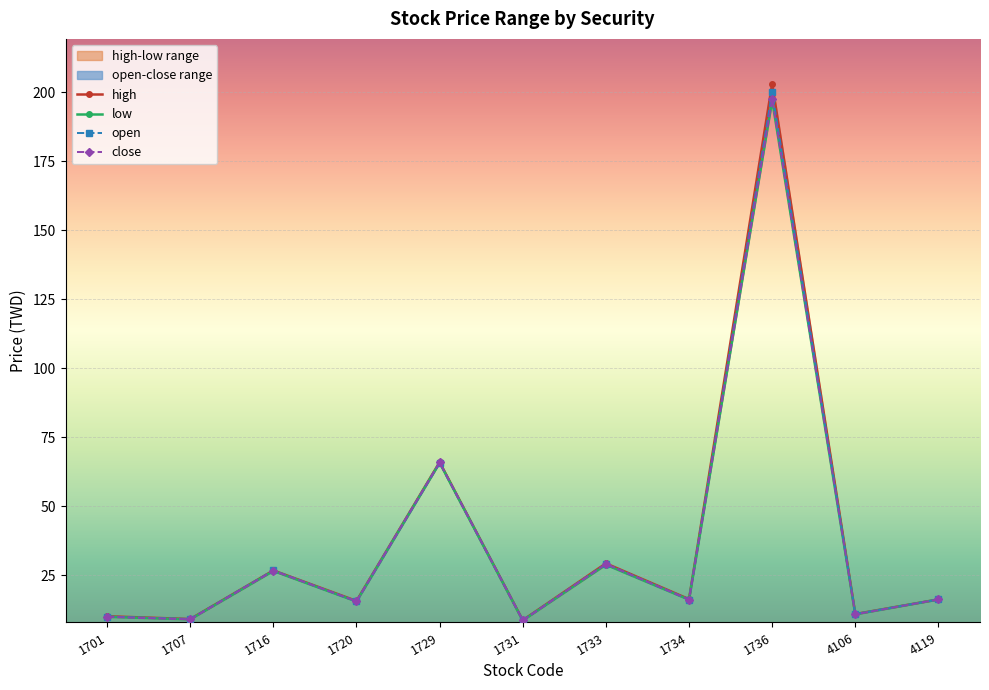

Reading left to right, extract all data points from this chart.

open: 1701=10.1	1707=9.2	1716=26.8	1720=15.6	1729=65.8	1731=8.8	1733=29.1	1734=16.2	1736=200.0	4106=11.0	4119=16.3
high: 1701=10.2	1707=9.2	1716=26.8	1720=15.8	1729=66.0	1731=8.8	1733=29.4	1734=16.4	1736=203.0	4106=11.0	4119=16.3
low: 1701=10.0	1707=9.1	1716=26.6	1720=15.6	1729=65.8	1731=8.7	1733=28.9	1734=16.2	1736=197.0	4106=10.9	4119=16.3
close: 1701=10.0	1707=9.1	1716=26.7	1720=15.7	1729=65.9	1731=8.7	1733=29.1	1734=16.2	1736=197.5	4106=10.9	4119=16.3